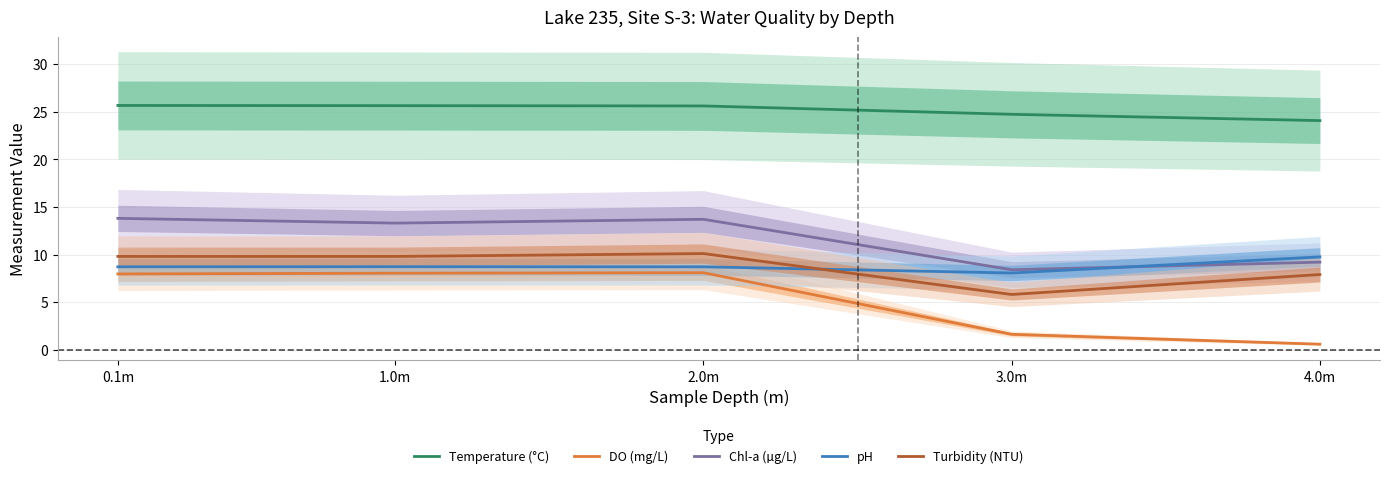

At how many categories does at least one series exceed 10?

5